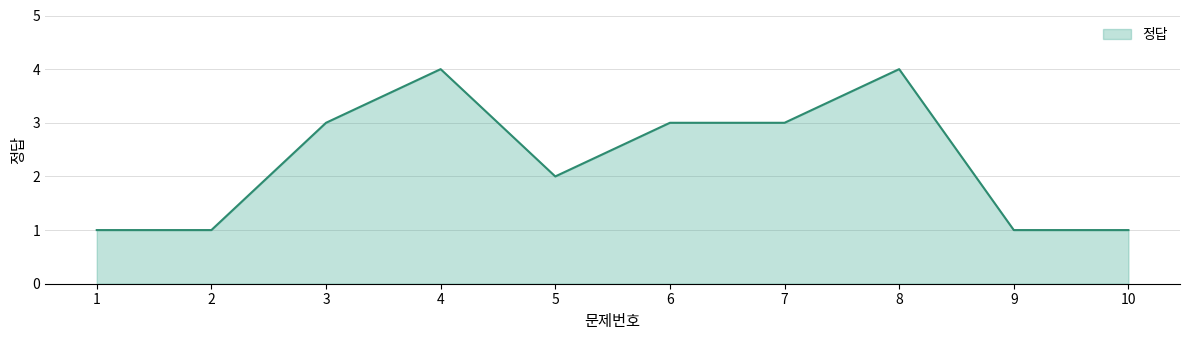

Count the values in the range 1 to 3.

8